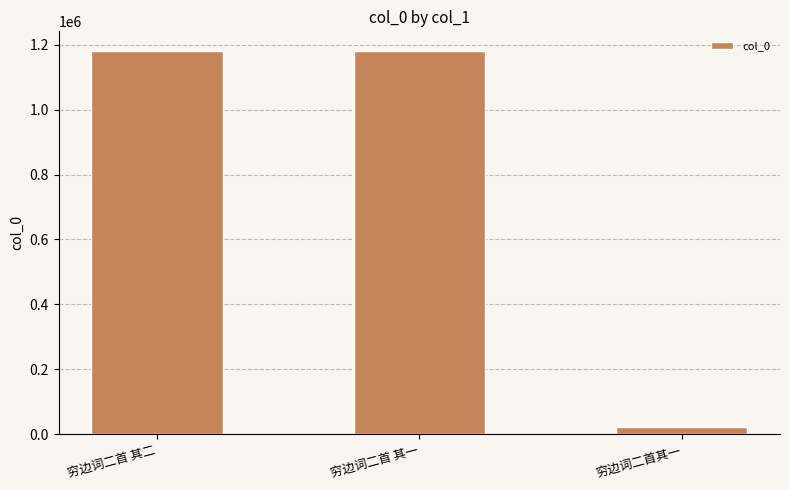

What position from the left is 穷边词二首其一?

3